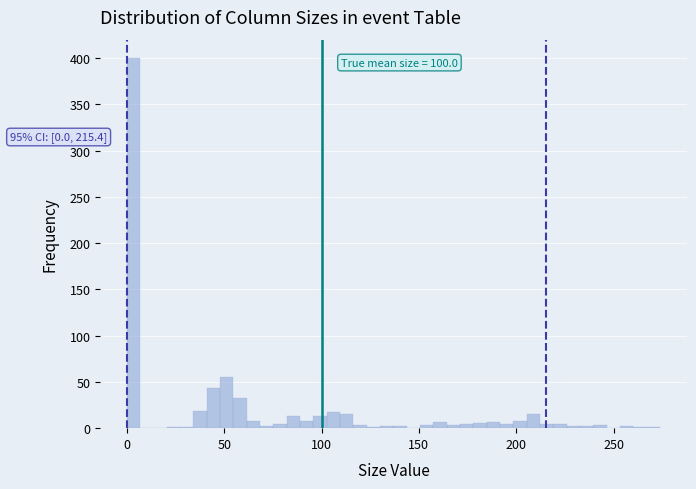

Read against the x-axis, roughly where is the centre of the tallest bar?

5